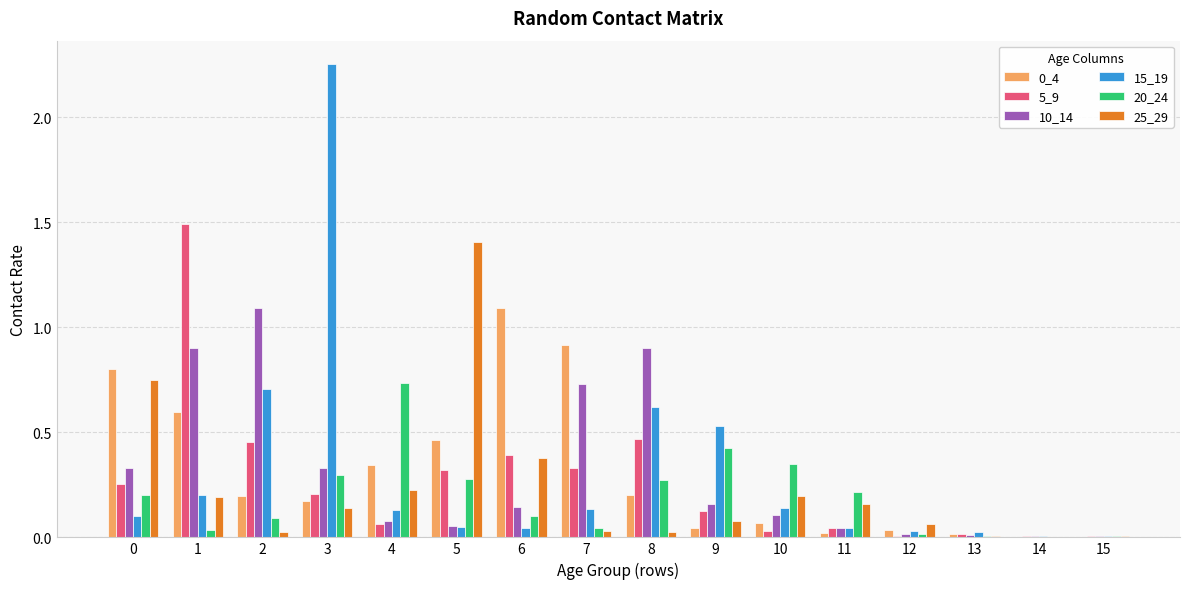

Which label corresponds to the largest value in the chart?

3